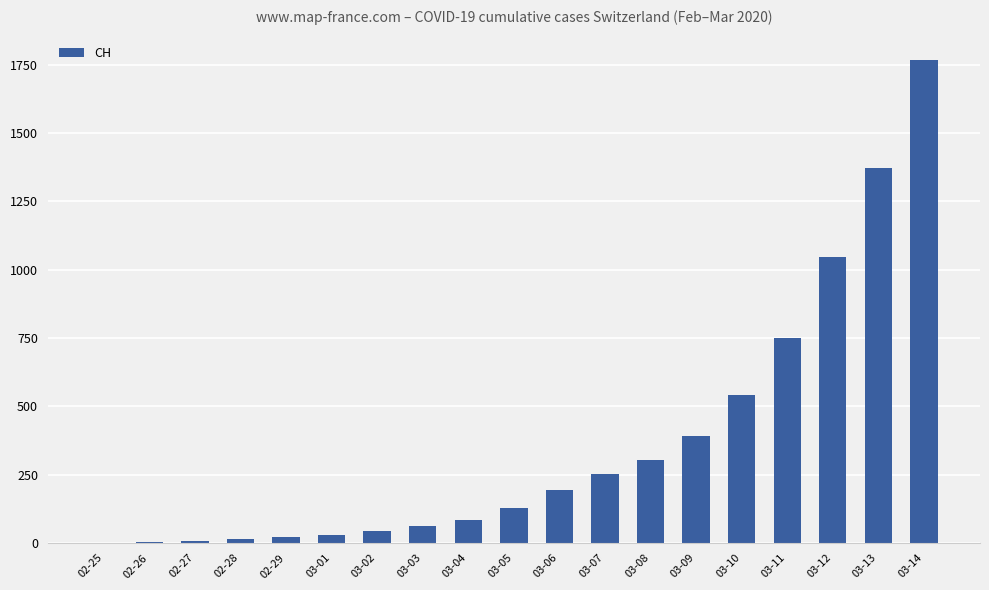

Count the number of categories in the chart.

19